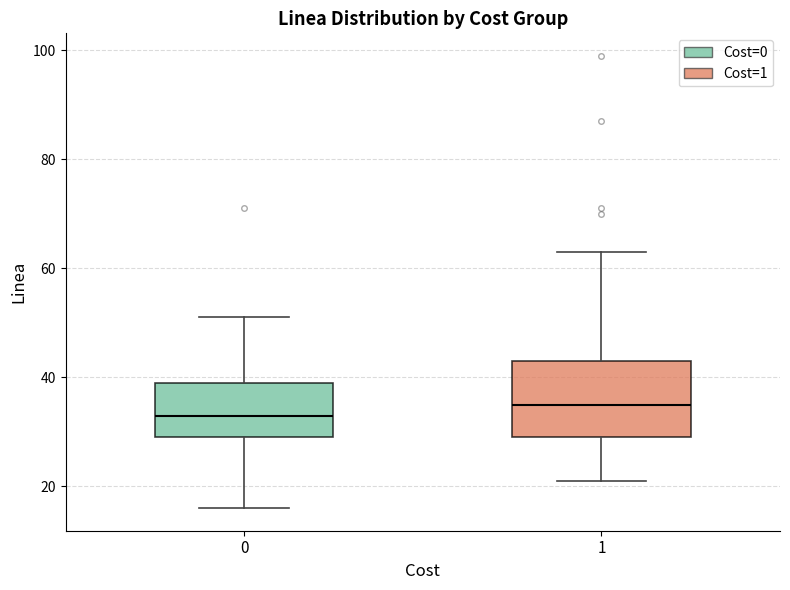

Reading left to right, read every box against the y-axis: the position of its median line, the range the box covers, and the ends of its whiskers. The values are not printed on the chart, so give them approximately, as read against the axis.

0: median 34, box 30 to 40, whiskers 16 to 52
1: median 36, box 30 to 44, whiskers 22 to 64